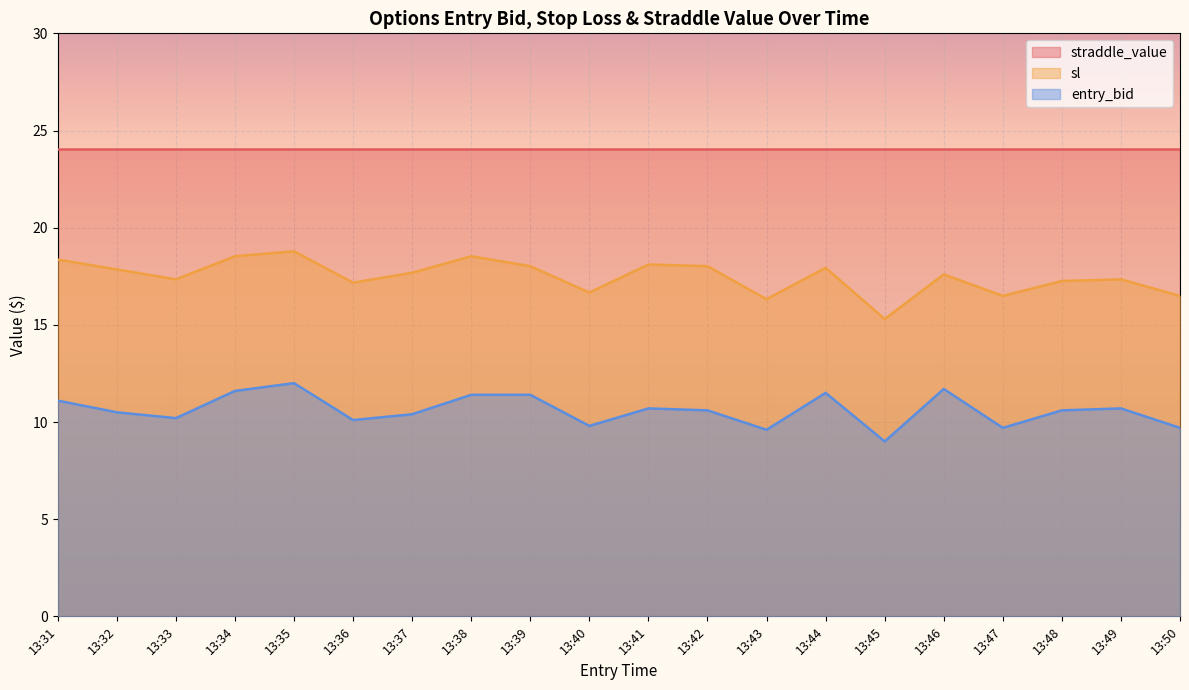

True or false: sl and entry_bid intersect in this chart.

False